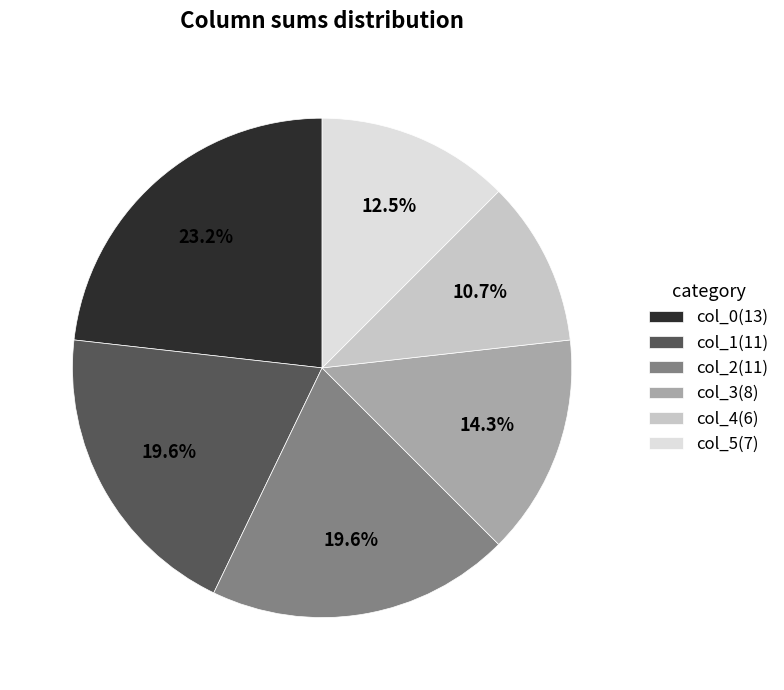

Which slice is the largest?

col_0(13)